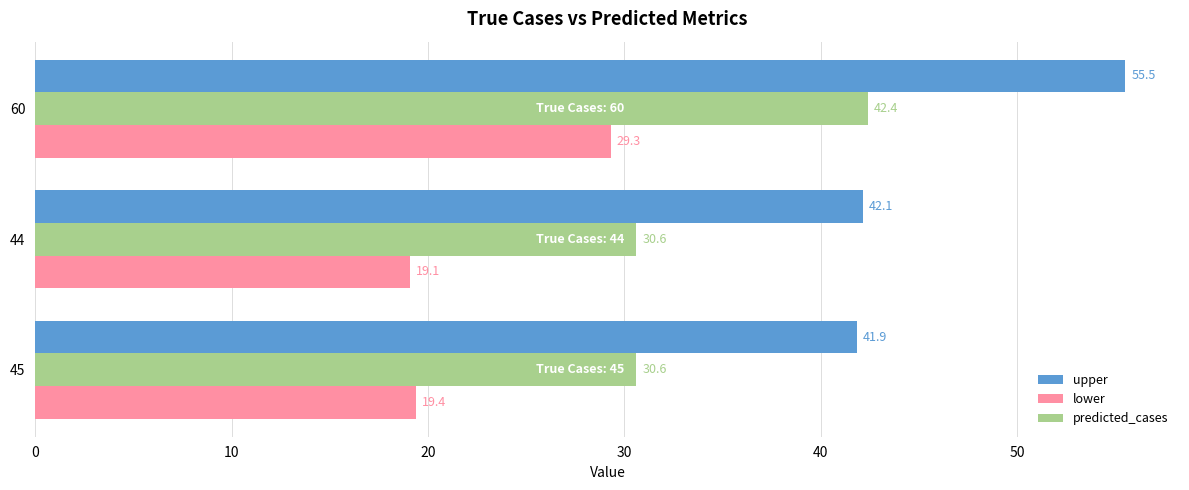

How many distinct data groups are displayed?

3